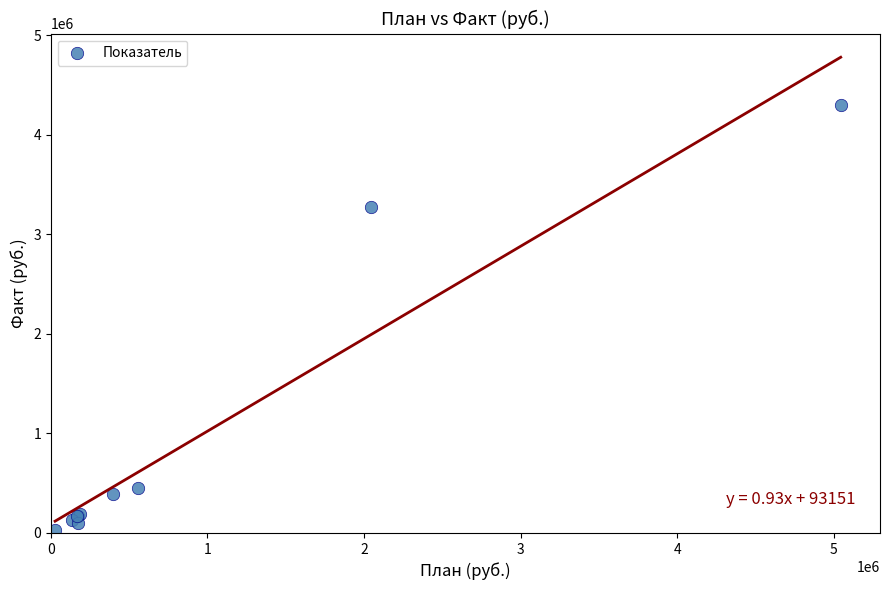

What Y value in the scatter plot is closest to 2163345?

3277608.4